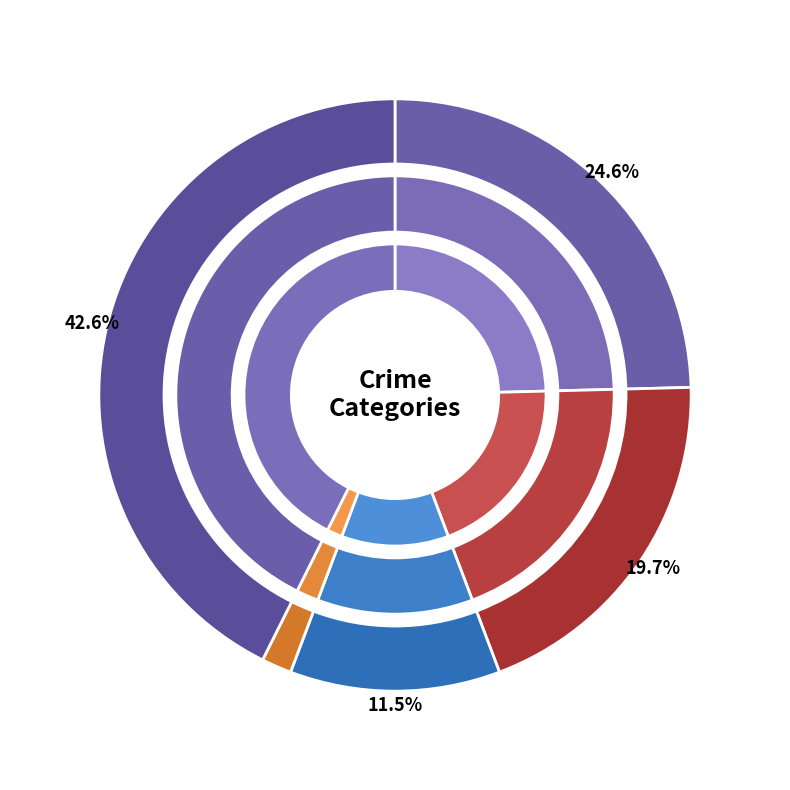

Combined, what portion of the pie is Aggravated Battery and 5?

13.3%